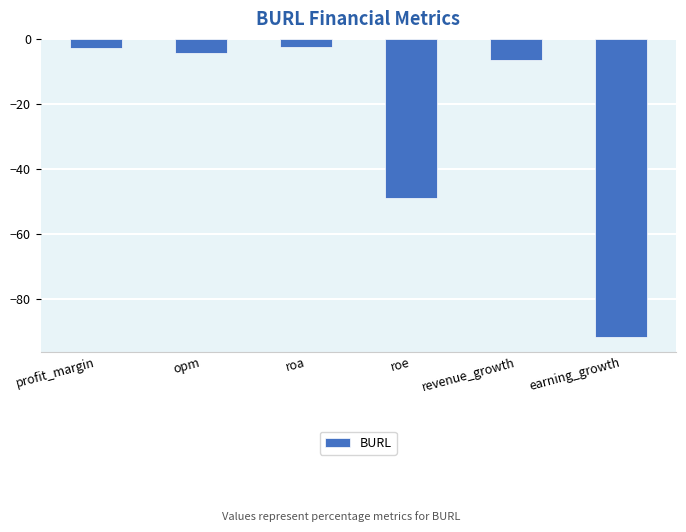

What is the change in value from roa to revenue_growth?

-3.9